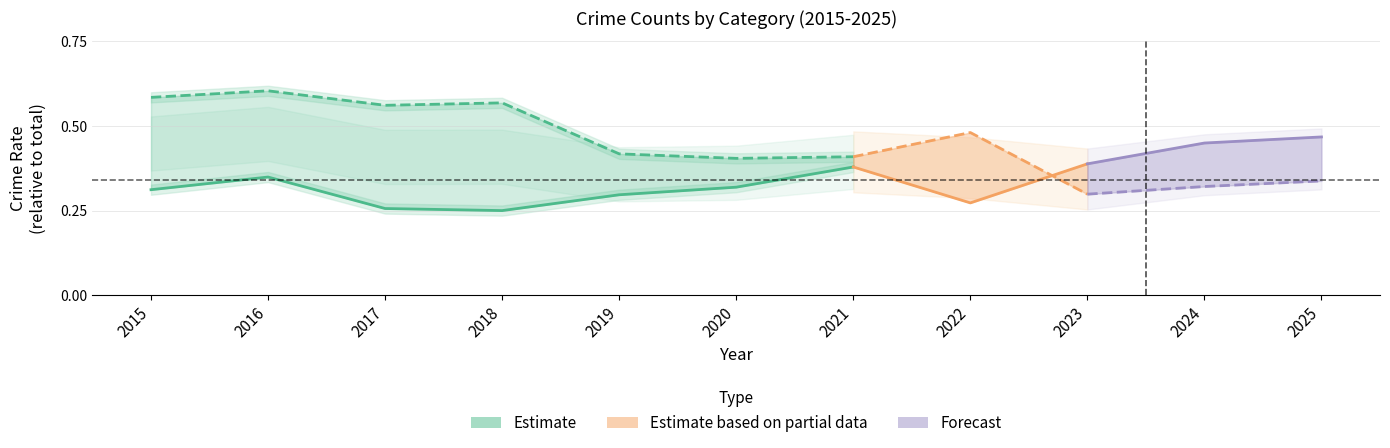

Which has a higher value, 2015 or 2016?

2016